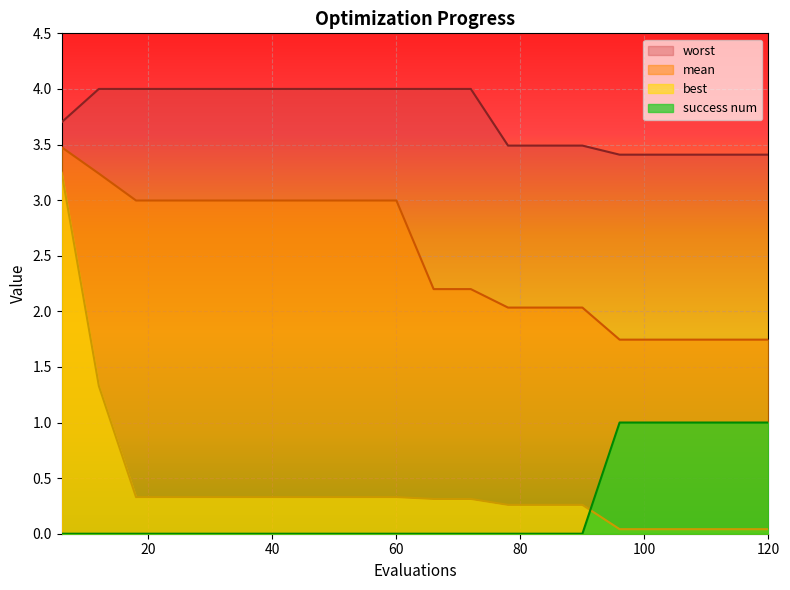

At how many categories does at least one series exceed 3?

20